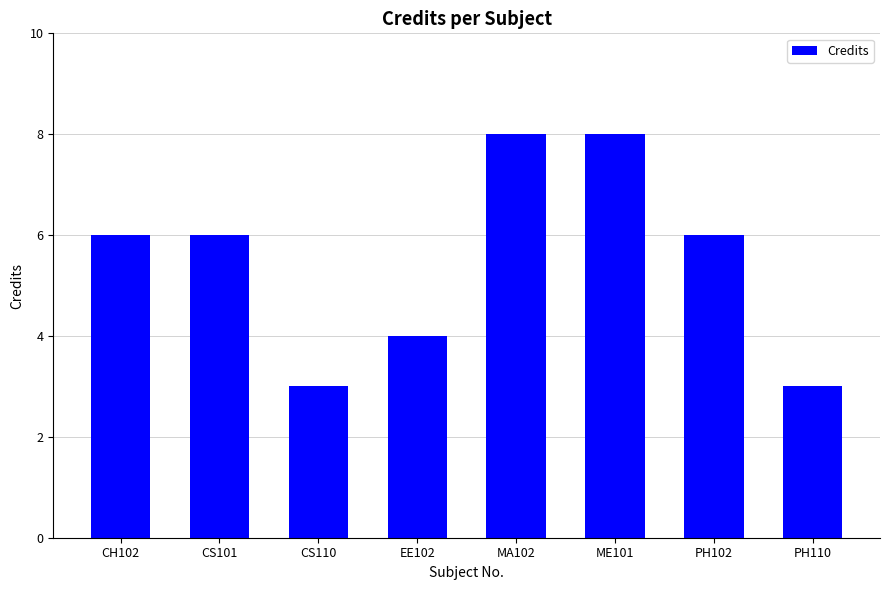

What is the value of the 5th bar from the left?

8